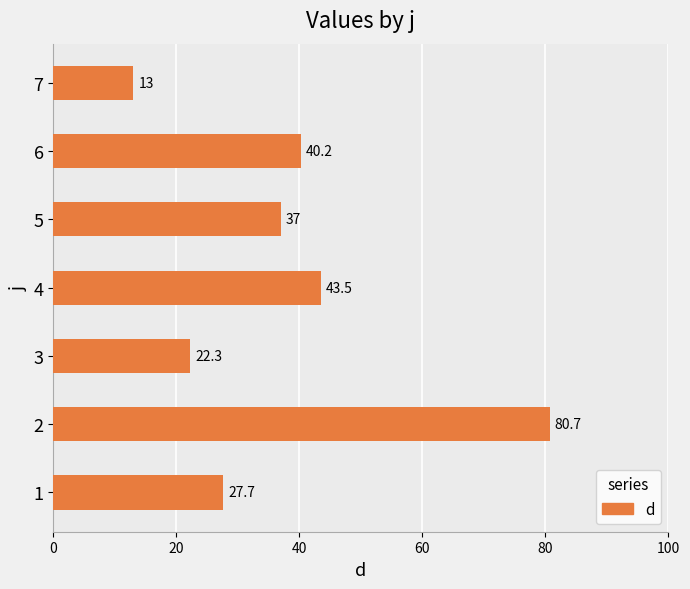

Reading bottom to top, transcribe all the data shown in this chart.

1=27.7	2=80.7	3=22.3	4=43.5	5=37.0	6=40.2	7=13.0